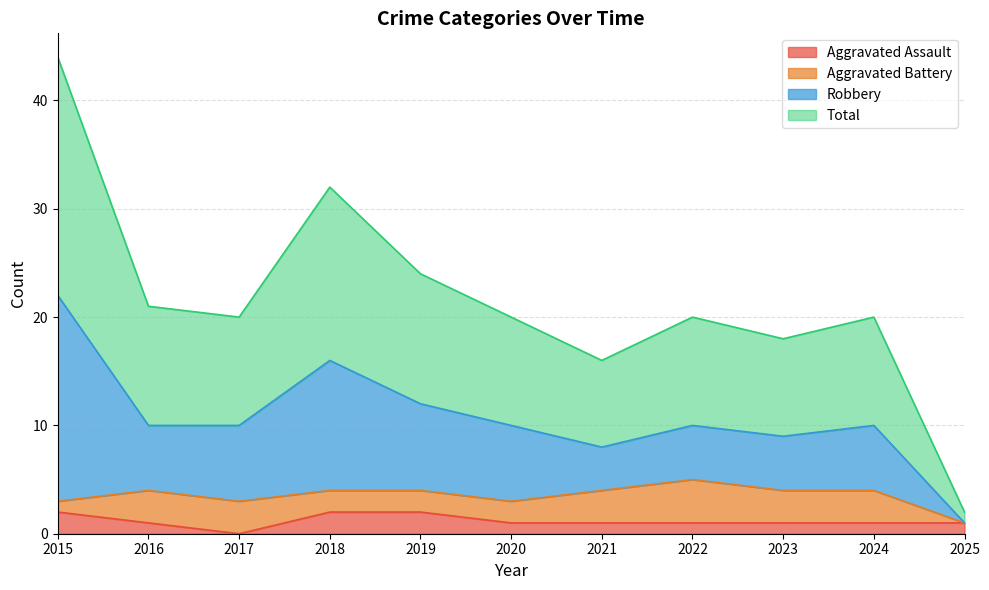

At which label does Aggravated Assault reach its minimum?

2017